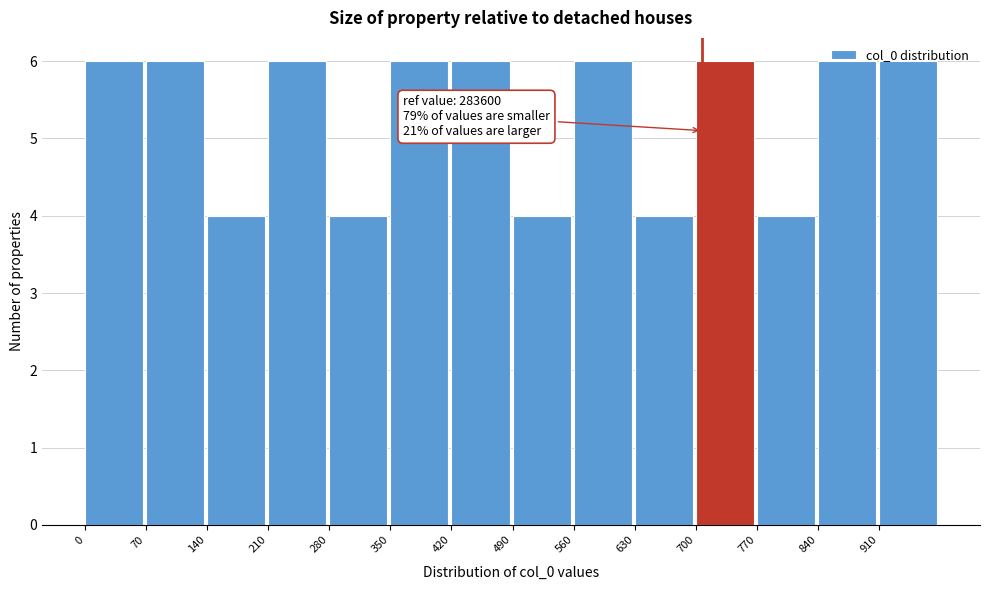

What is the sum of all values?

74